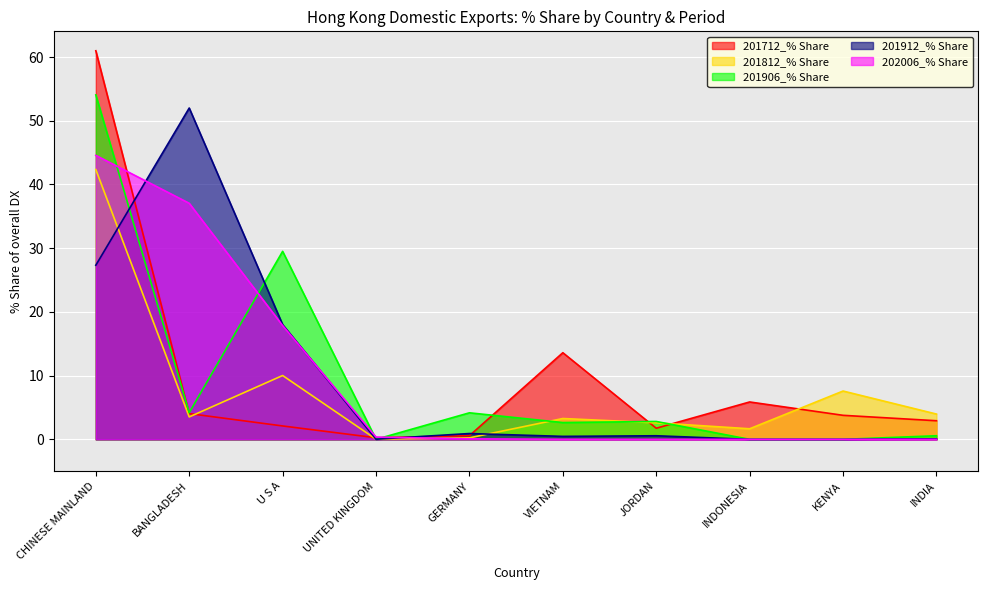

What is the value of the 202006_% Share point at the 5th from the left?

0.1